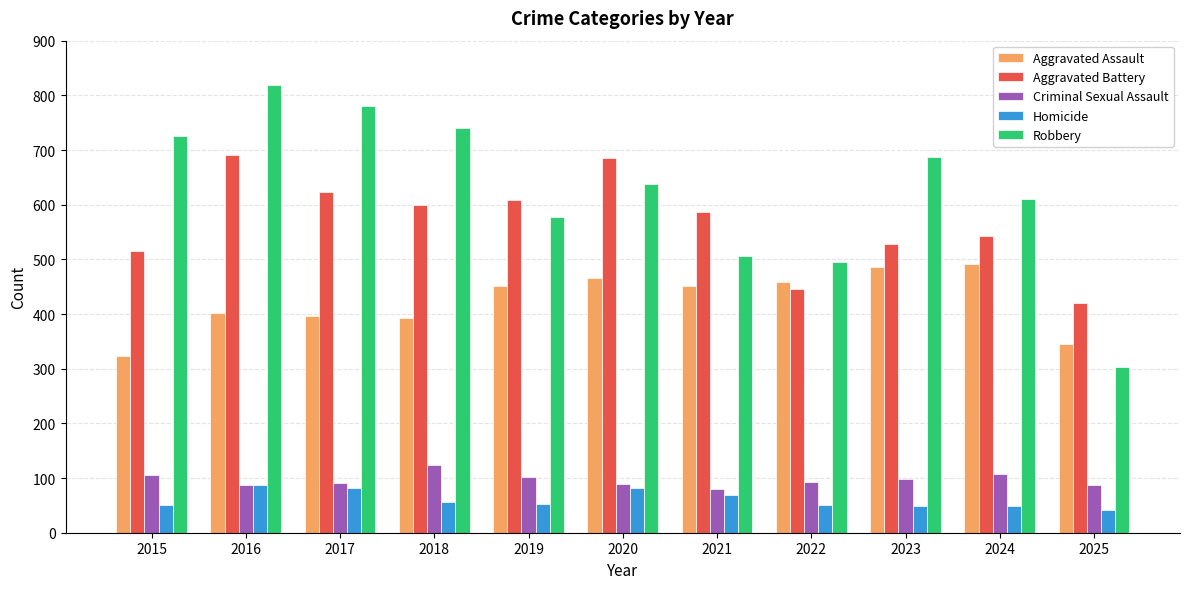

How many groups of bars are there?

11